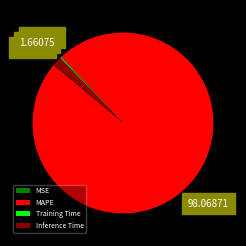

Which category has the biggest portion of the pie?

MAPE